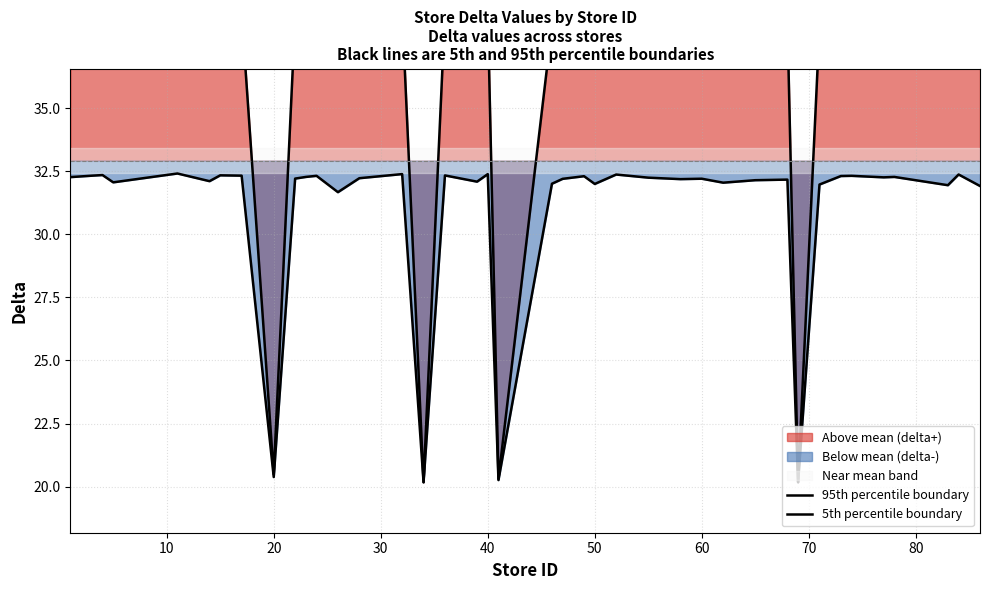

What is the difference between the maximum and minimum values in the 95th percentile boundary series?

18.7